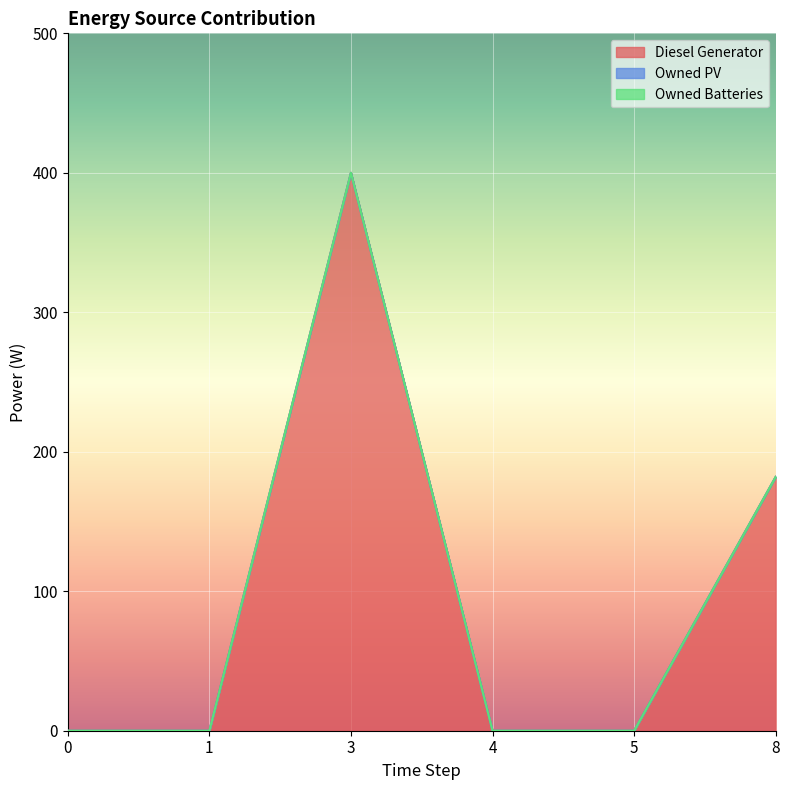

At 0, list the series in order from smallest to largest.

Diesel Generator, Owned PV, Owned Batteries